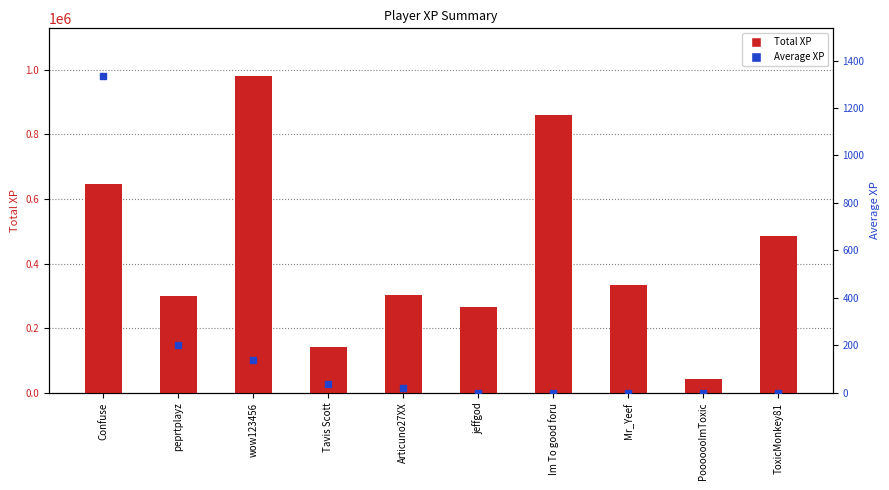

Which series has the largest total across all categories?

Total XP